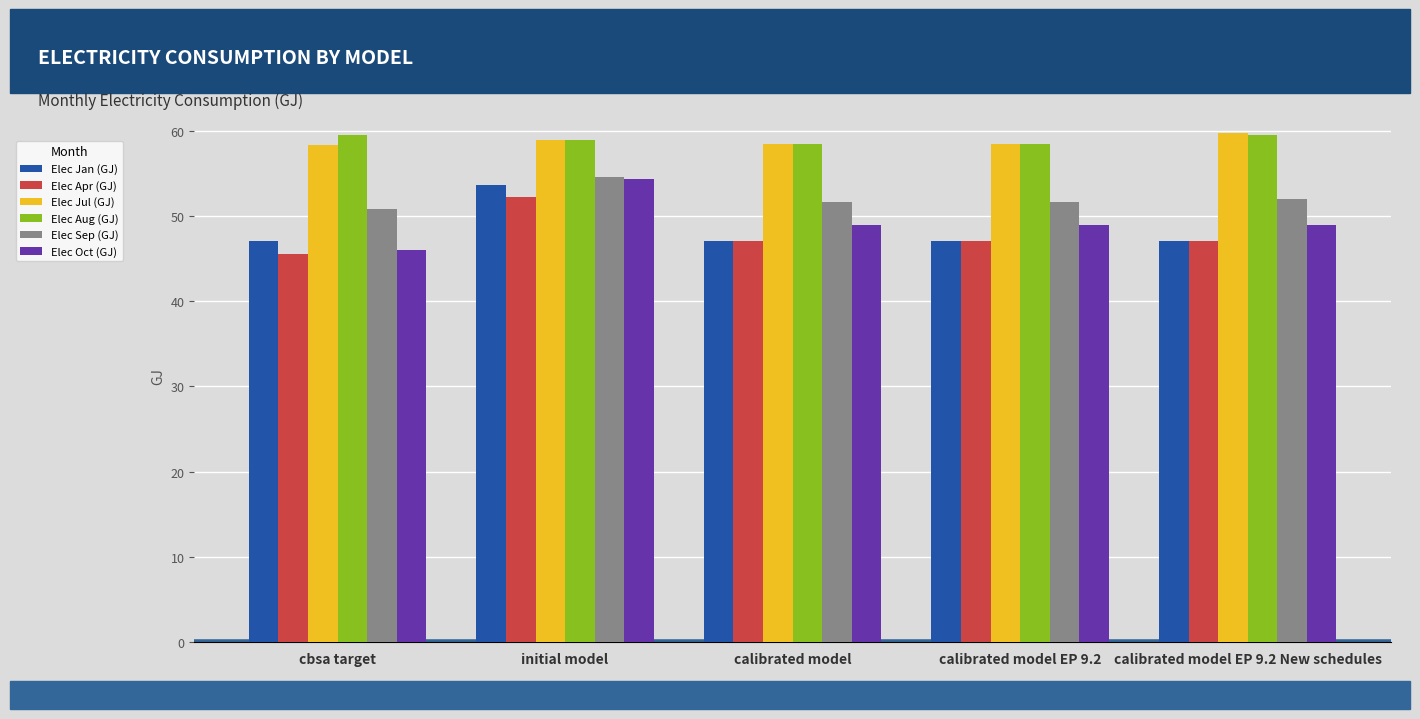

What is the spread (max minus min) of values at calibrated model?

11.4